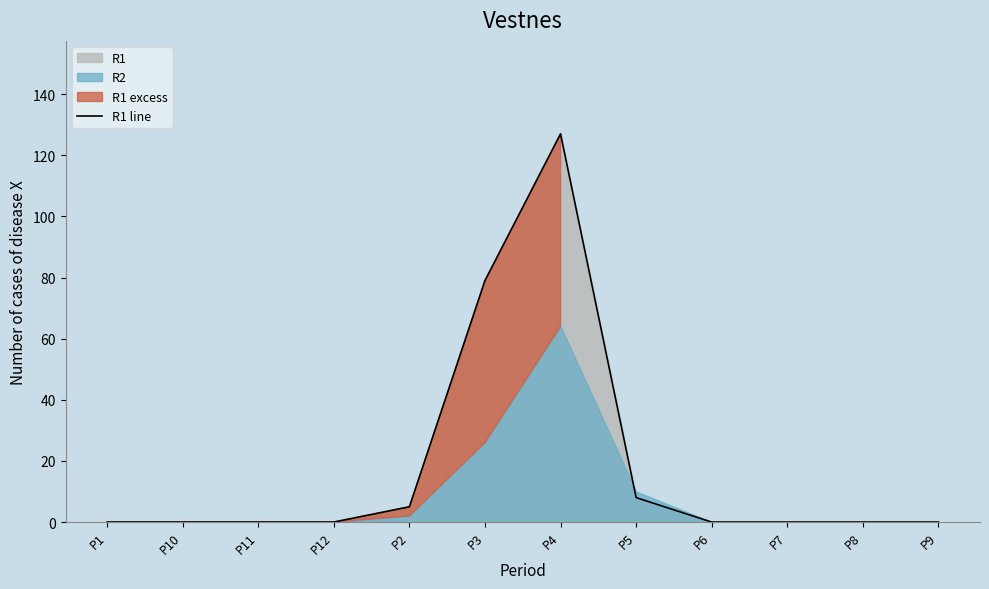

Rank the categories by value from lowest to highest.

P1, P10, P11, P12, P6, P7, P8, P9, P2, P5, P3, P4